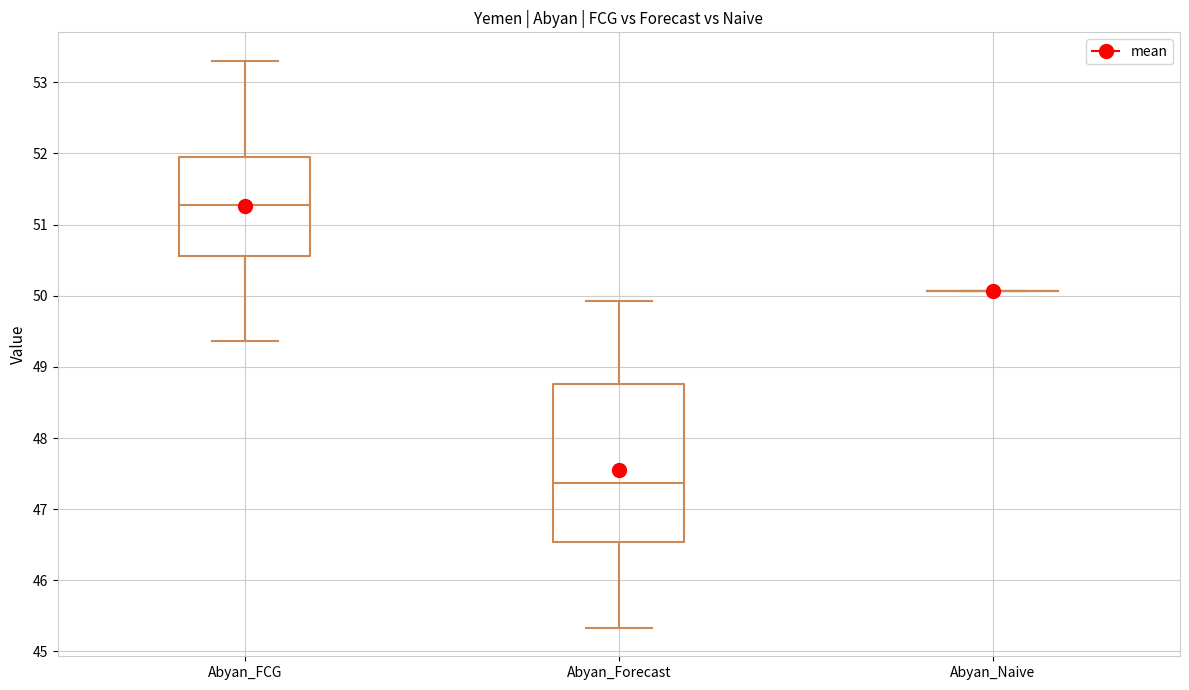

Reading left to right, transcribe this box plot: for each box, give where its median line is, the range the box spans, and where its two whiskers end, as read against the y-axis. The values are not printed on the chart, so give them approximately, as read against the axis.

Abyan_FCG: median 51.3, box 50.6 to 52.0, whiskers 49.4 to 53.3
Abyan_Forecast: median 47.4, box 46.5 to 48.8, whiskers 45.3 to 49.9
Abyan_Naive: box collapsed to a line at 50.1, whiskers 50.1 to 50.1